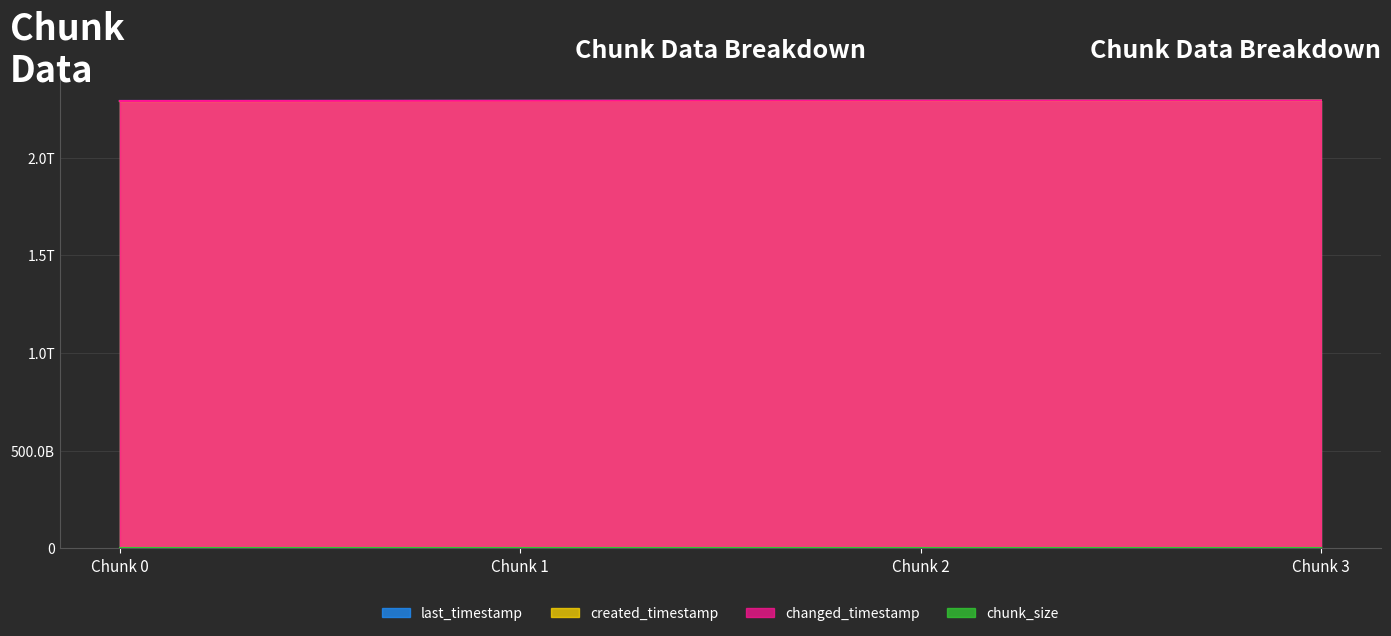

True or false: changed_timestamp and created_timestamp cross at least once.

False